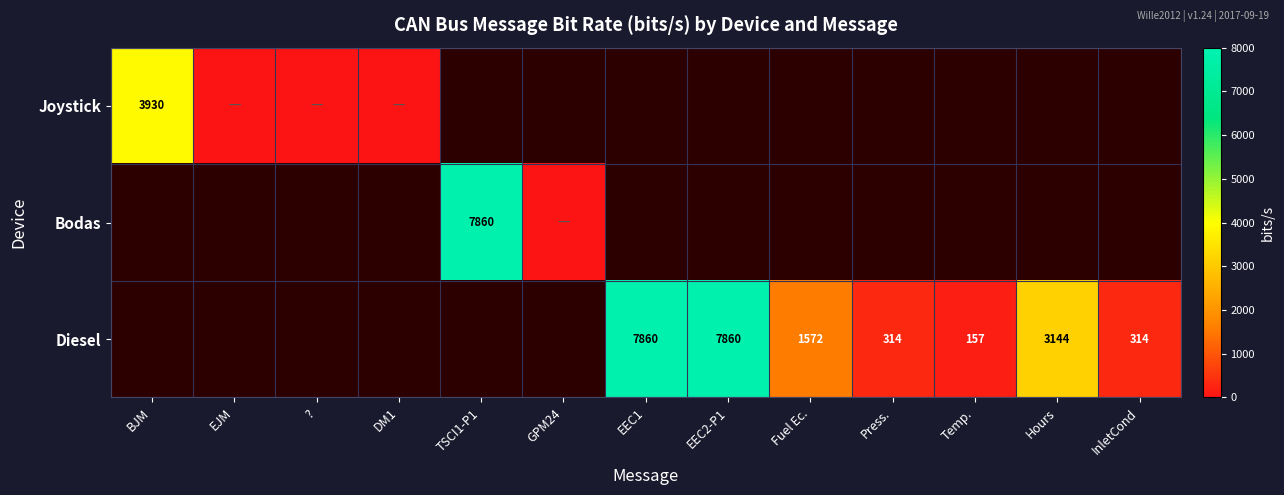

Which has a higher value, BJM or Hours?

BJM